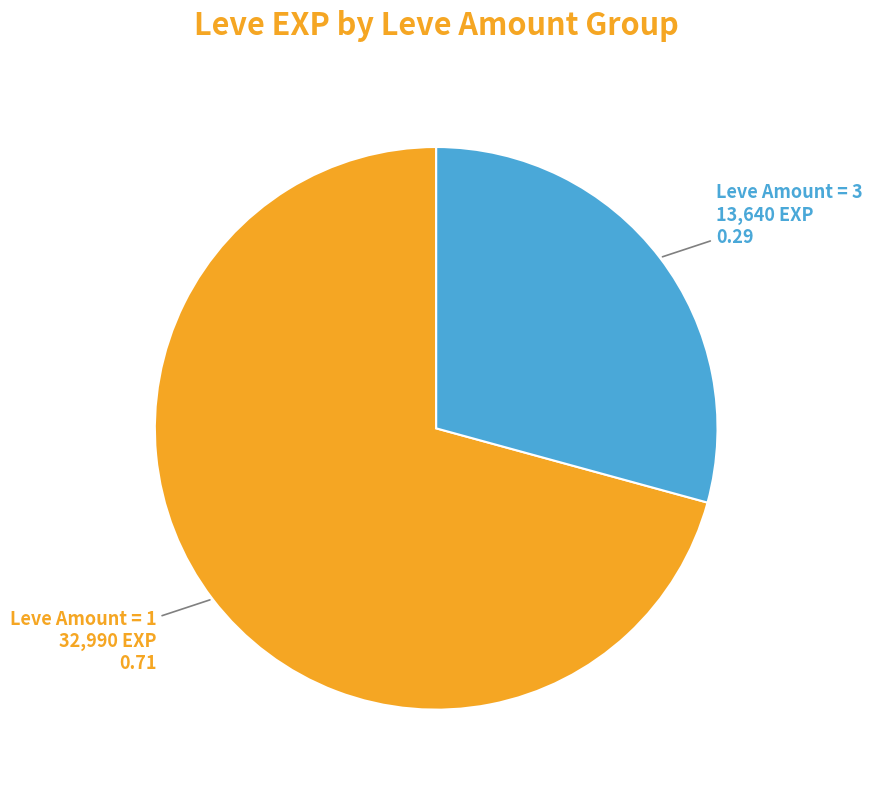

Combined, do Leve Amount = 3 and Leve Amount = 1 account for over 50%?

Yes